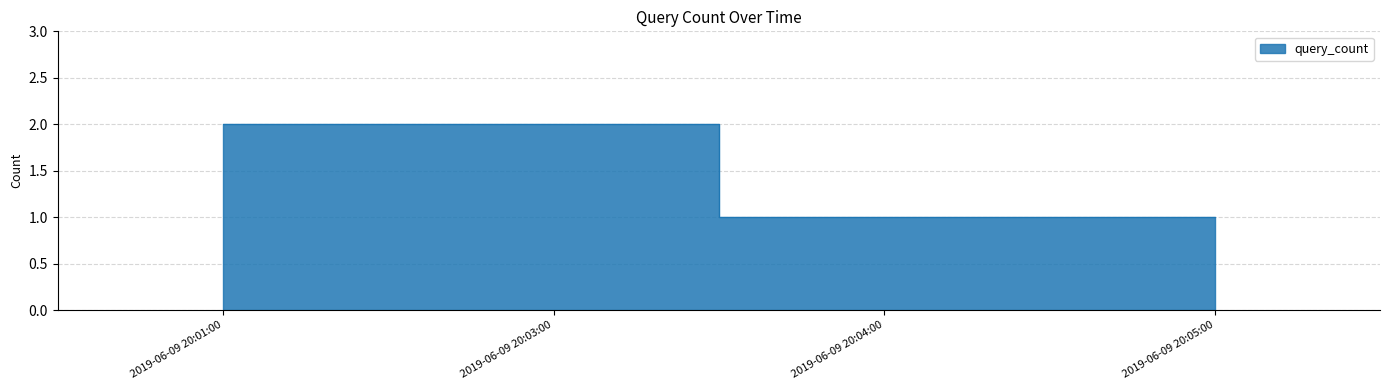

What position from the right is 2019-06-09 20:01:00?

4